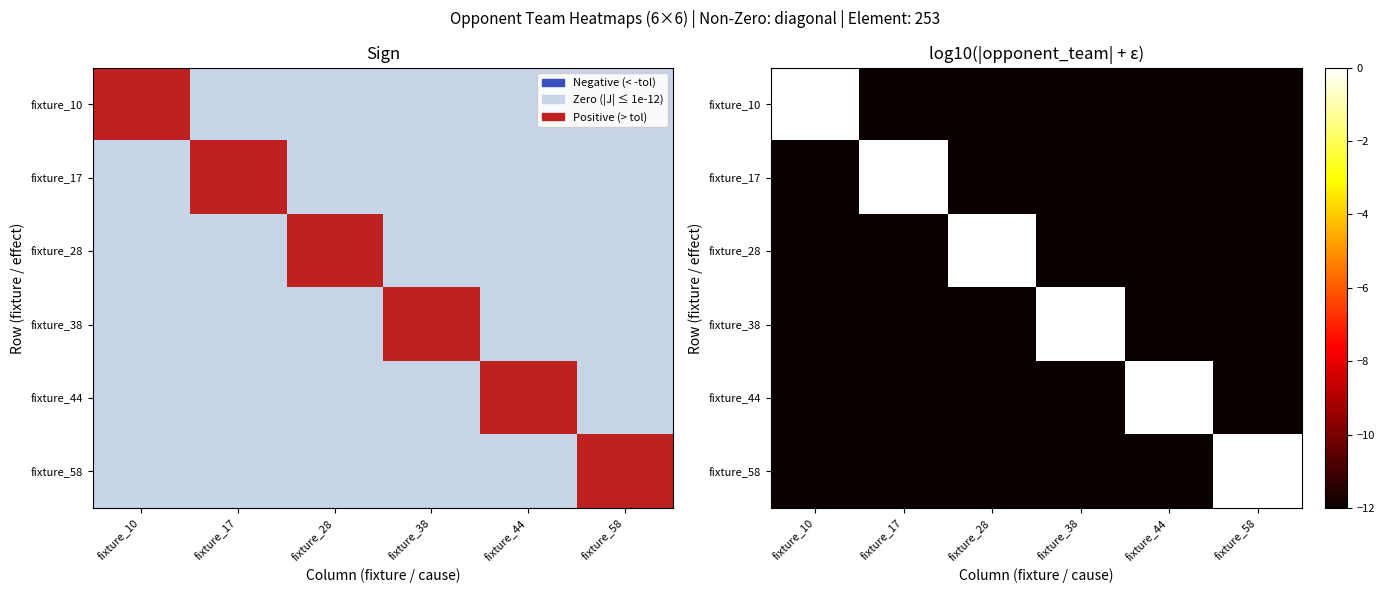

How many distinct data groups are displayed?

6